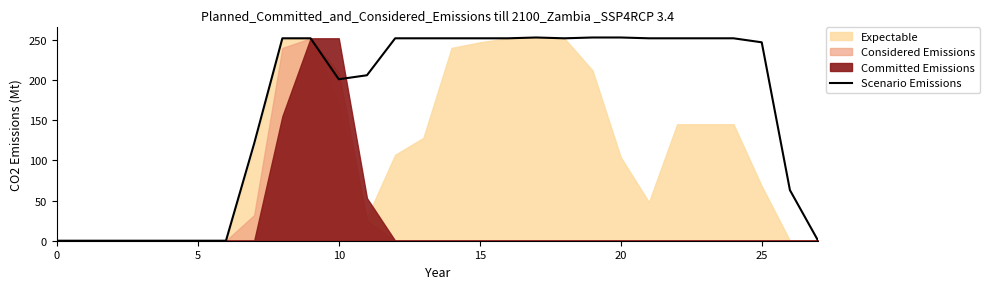

What is the label of the 5th point from the right?

23